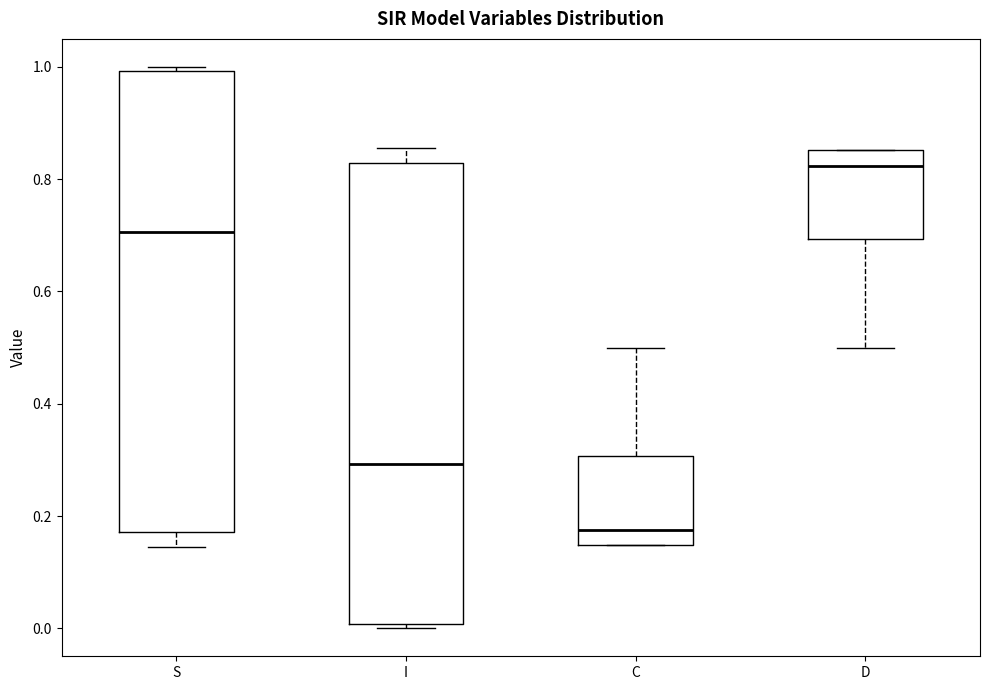

Where is the upper edge of the box for C on the y-axis? The values are not printed on the chart, so give them approximately, as read against the axis.

0.30